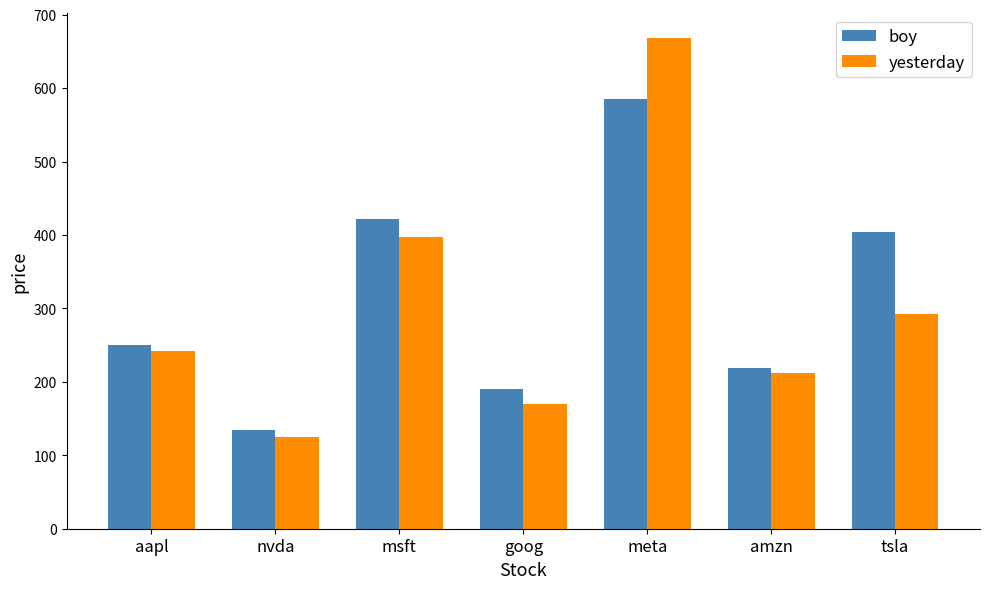

Between nvda and msft, which series saw the biggest shift?

boy